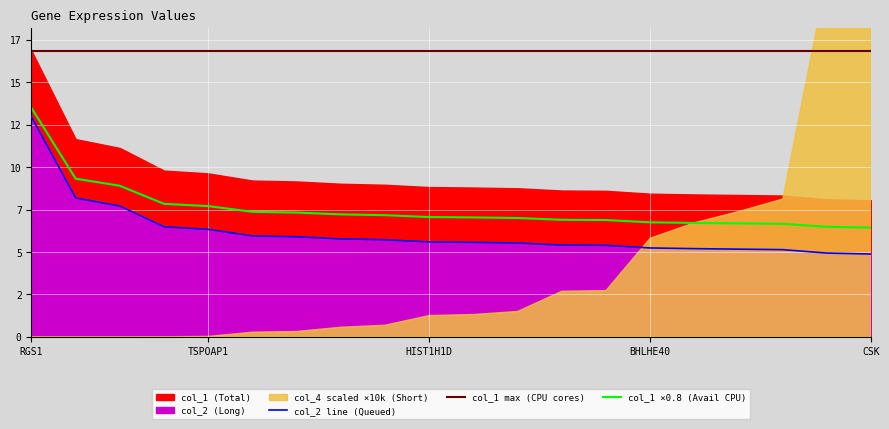

True or false: col_2 has a value of 5.6 at HIST1H1D.

True